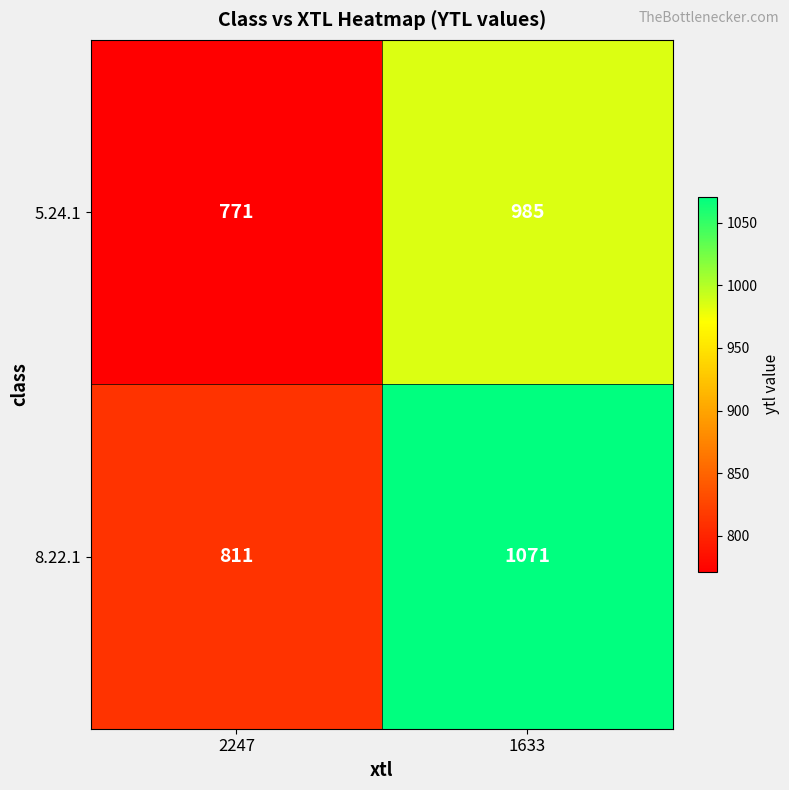

Count the number of categories in the chart.

2